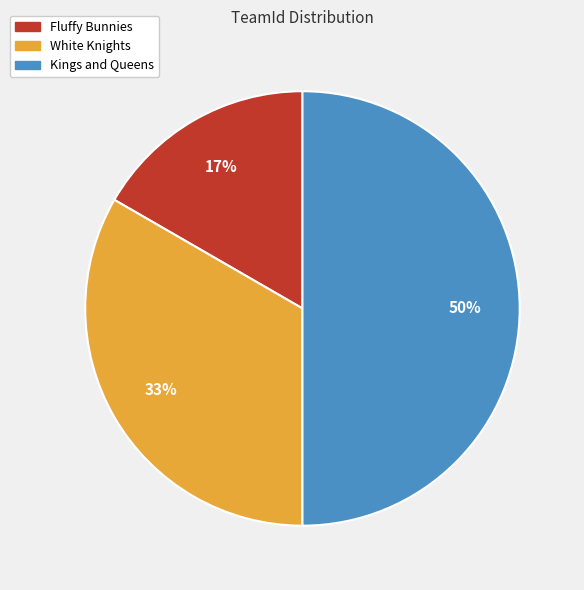

Which slice is the smallest?

Fluffy Bunnies